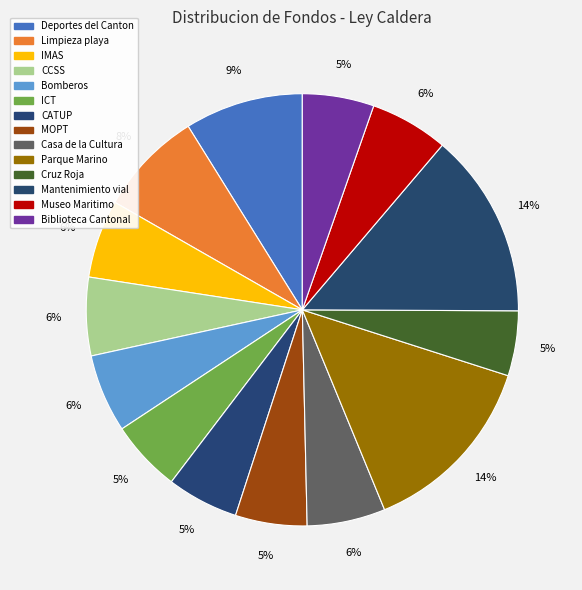

How many slices are in this pie chart?

14